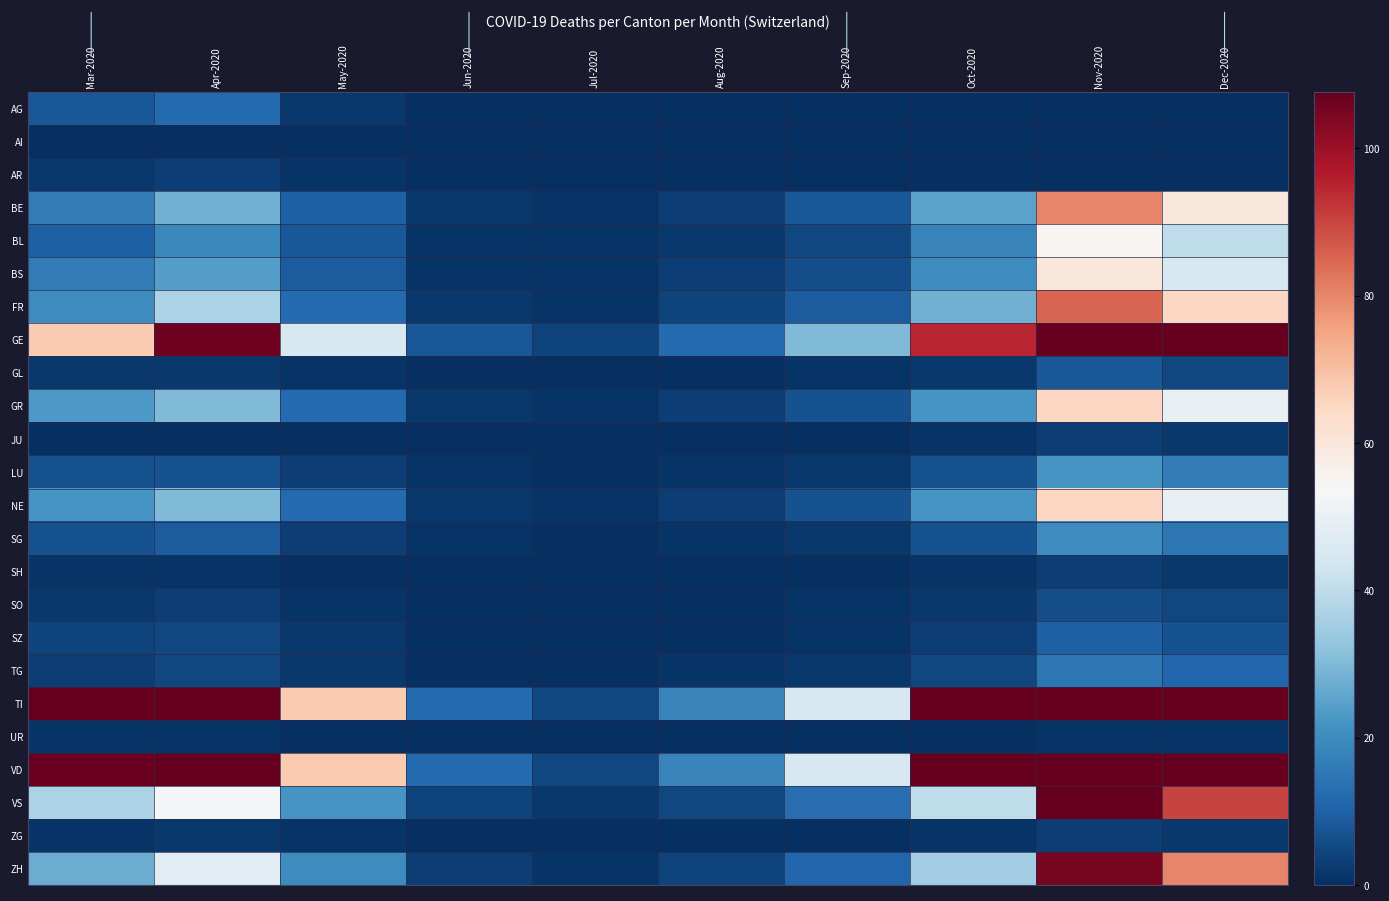

How many data points does each series have?

10